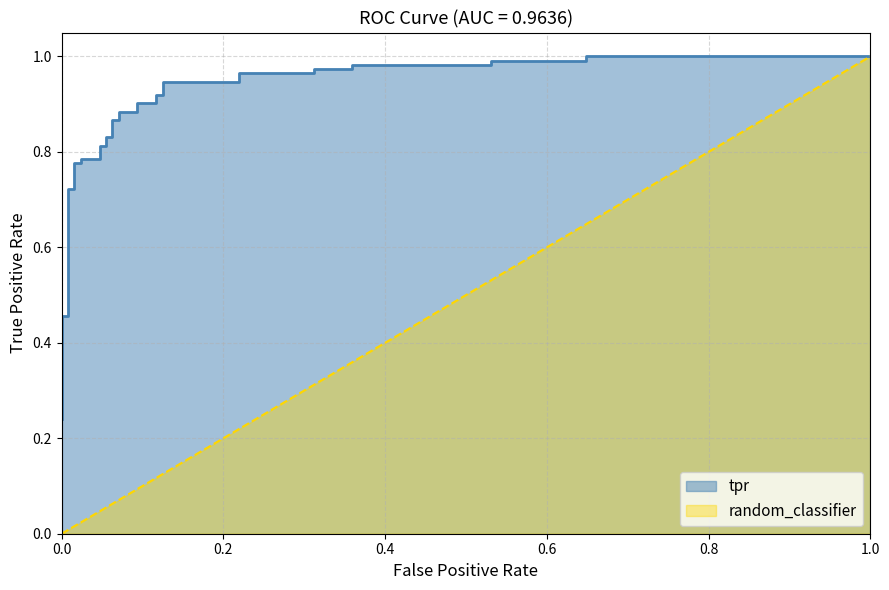

What is the difference between the second highest and second lowest values?

0.7